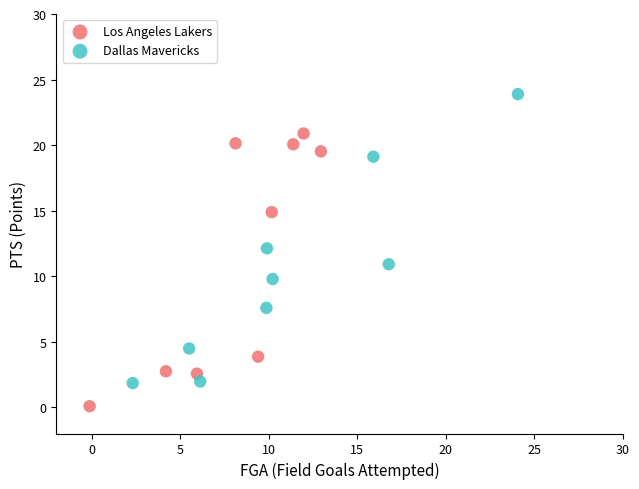

What are all the series names shown in the legend?

Los Angeles Lakers, Dallas Mavericks